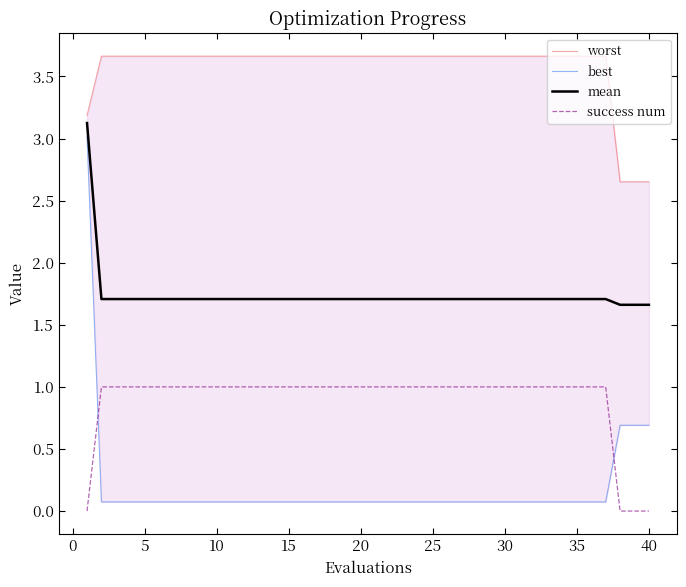

Which series has the largest total across all categories?

worst